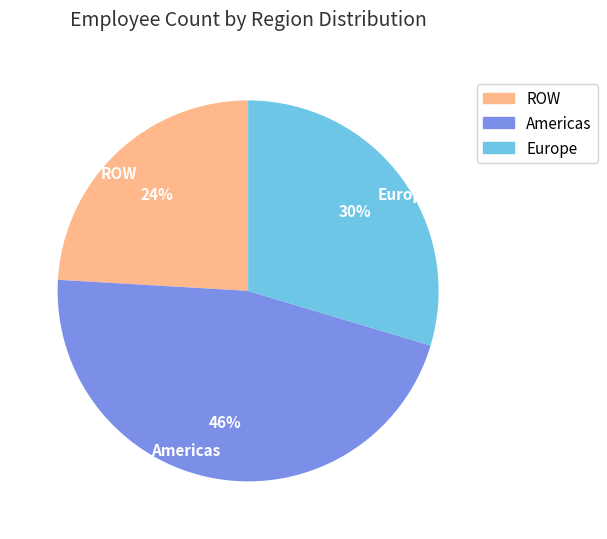

Is Americas the majority of the pie?

No